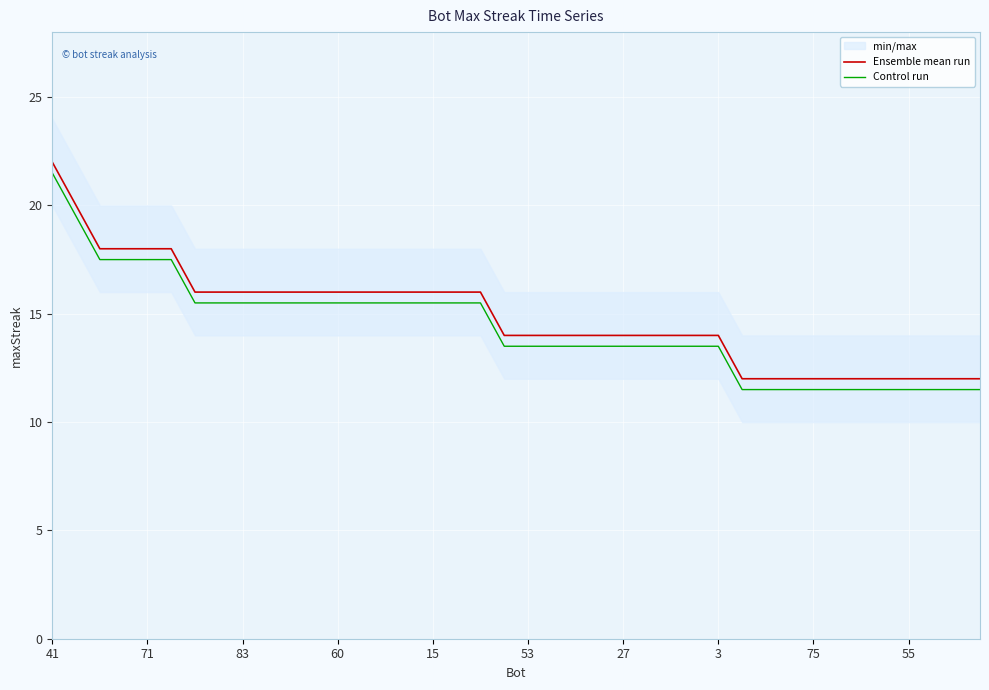

At how many categories does at least one series exceed 17?

6